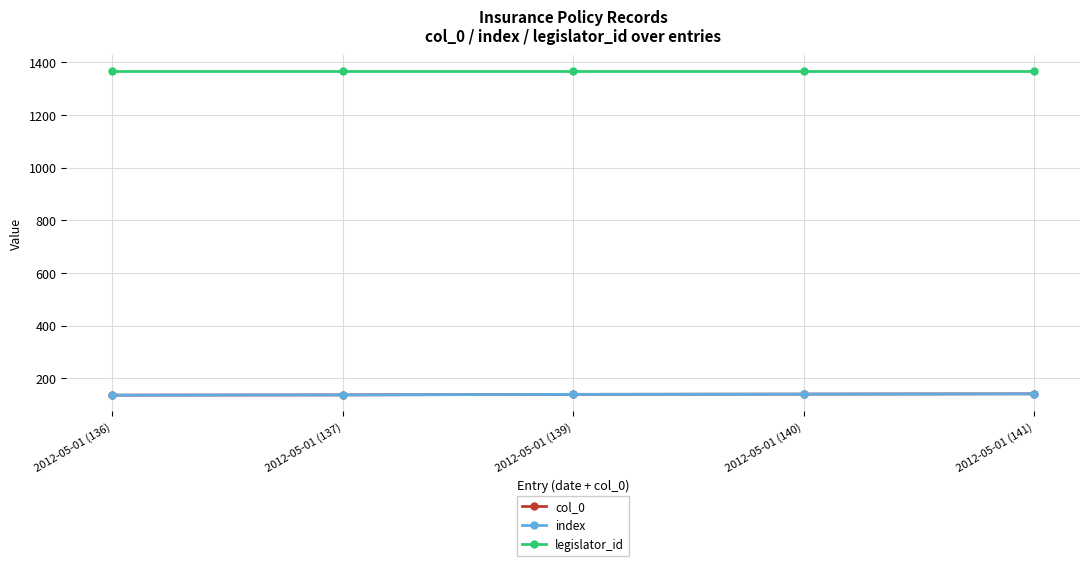

What is the maximum value shown in the chart?

1367